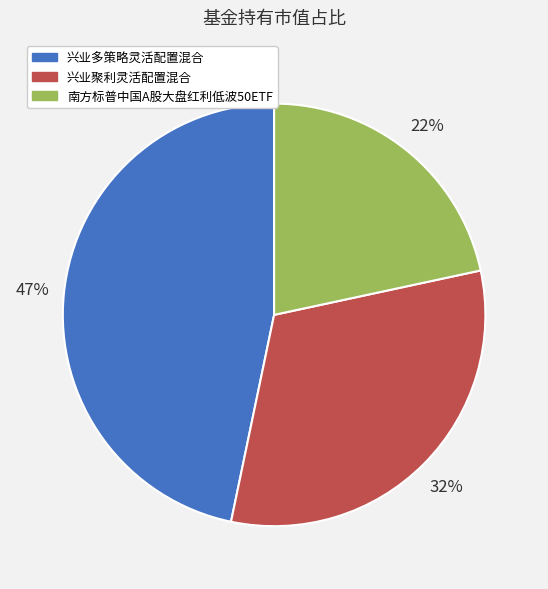

Do 兴业多策略灵活配置混合 and 兴业聚利灵活配置混合 together represent more than half of the pie?

Yes